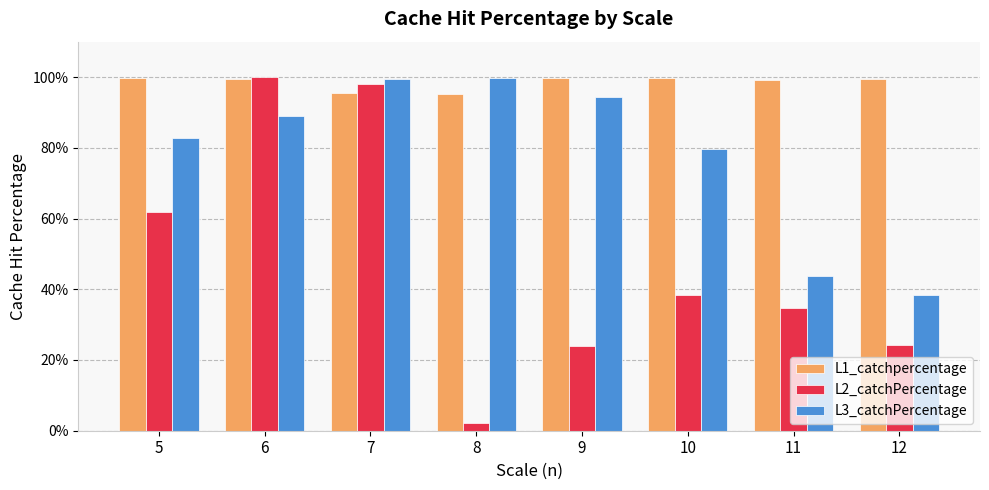

Which series has the largest range (max minus min)?

L2_catchPercentage